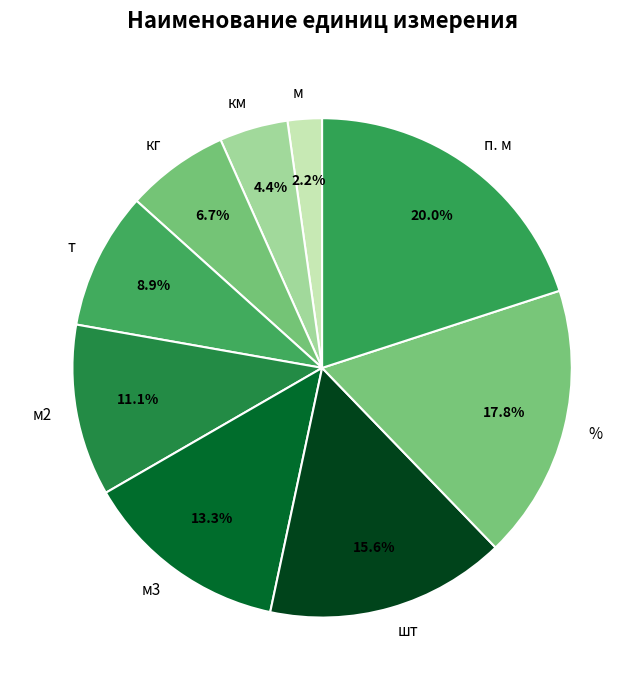

Between км and м, which is larger?

км